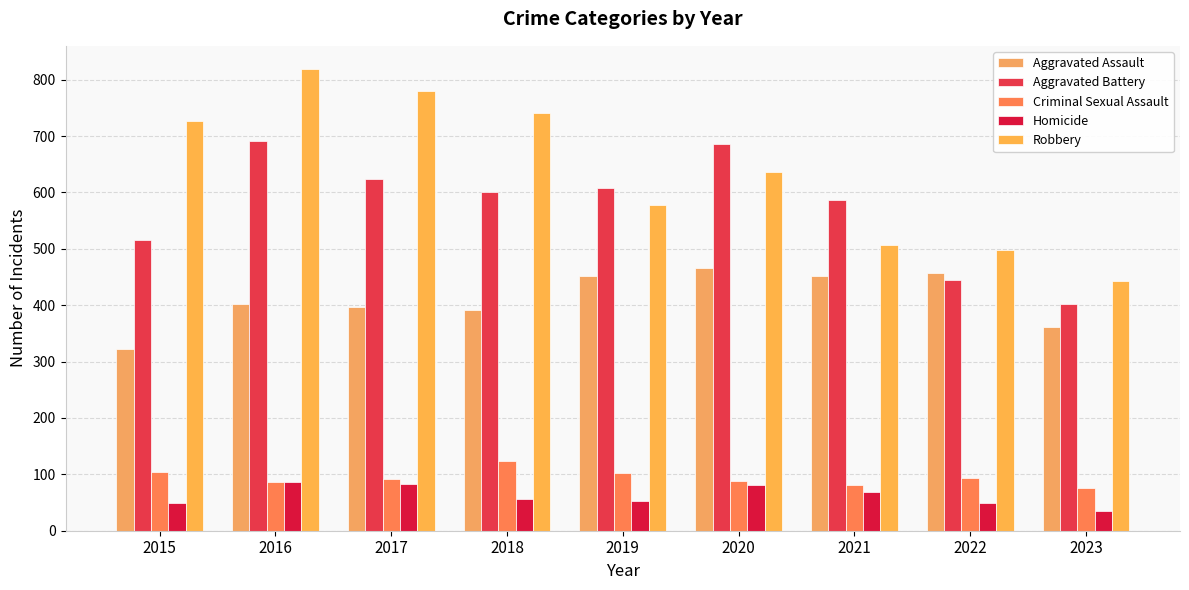

Is it true that Robbery equals 241 at 2018?

False